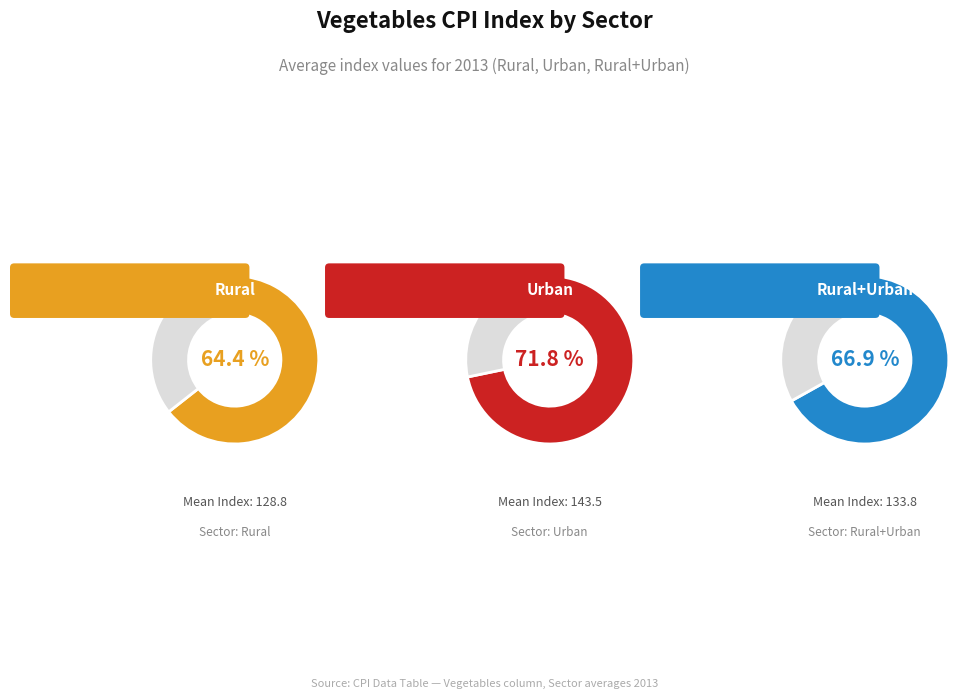

Does Rural+Urban account for over 50% of the chart?

No